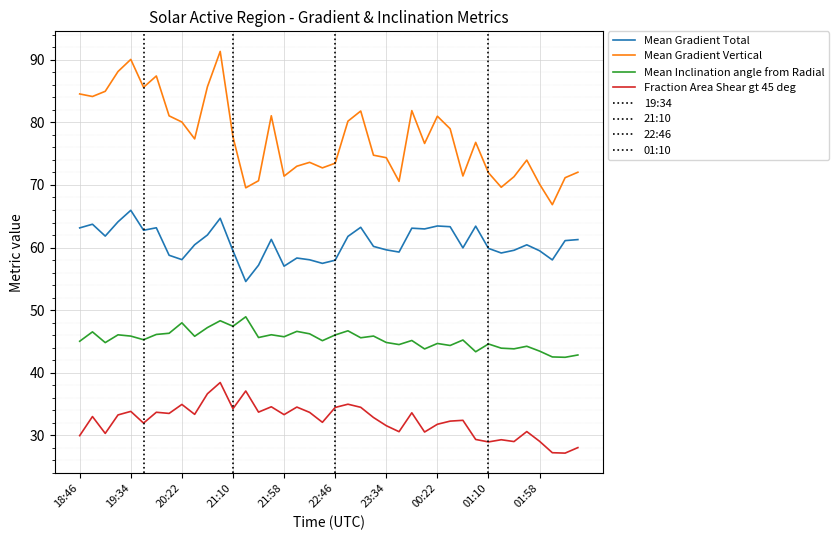

In Mean Inclination angle from Radial, how many points are lower than both neighbors (excluding endpoints)?

14